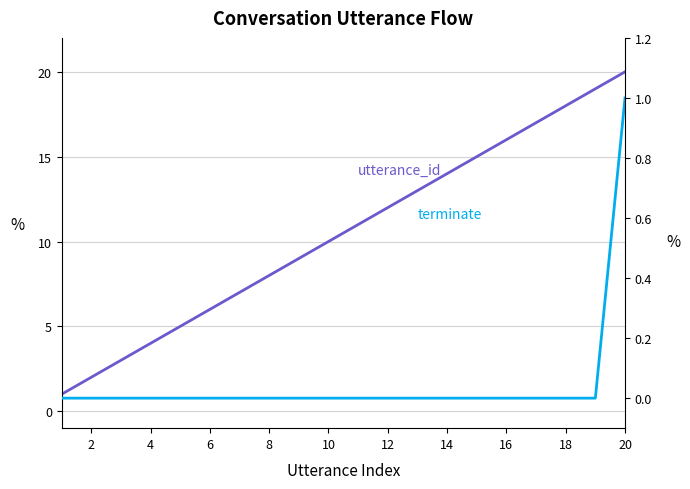

Between 8 and 14, which is larger?

14